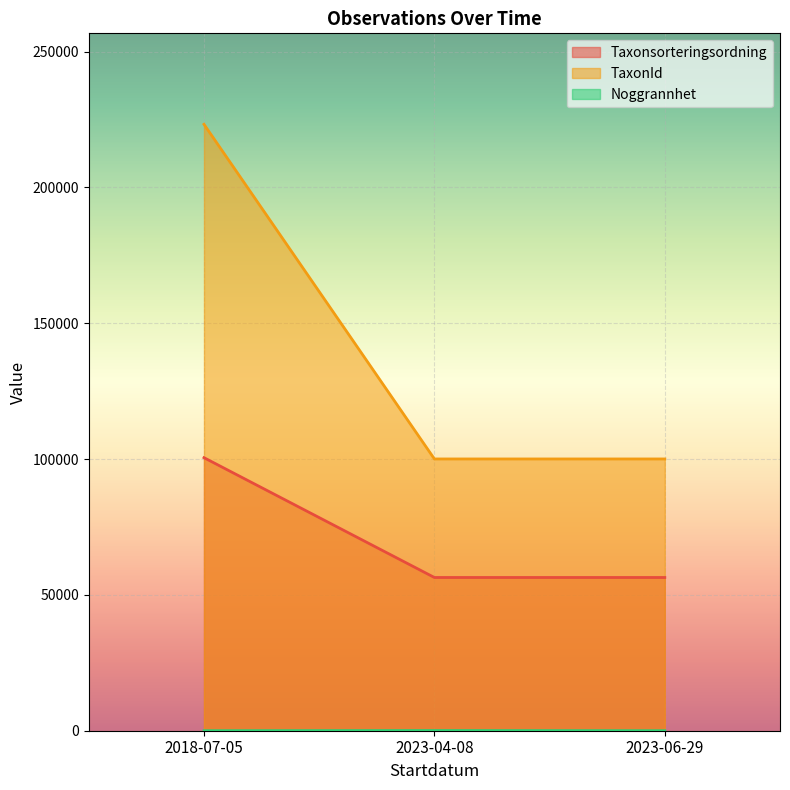

At which category is the sum across all series the highest?

2018-07-05